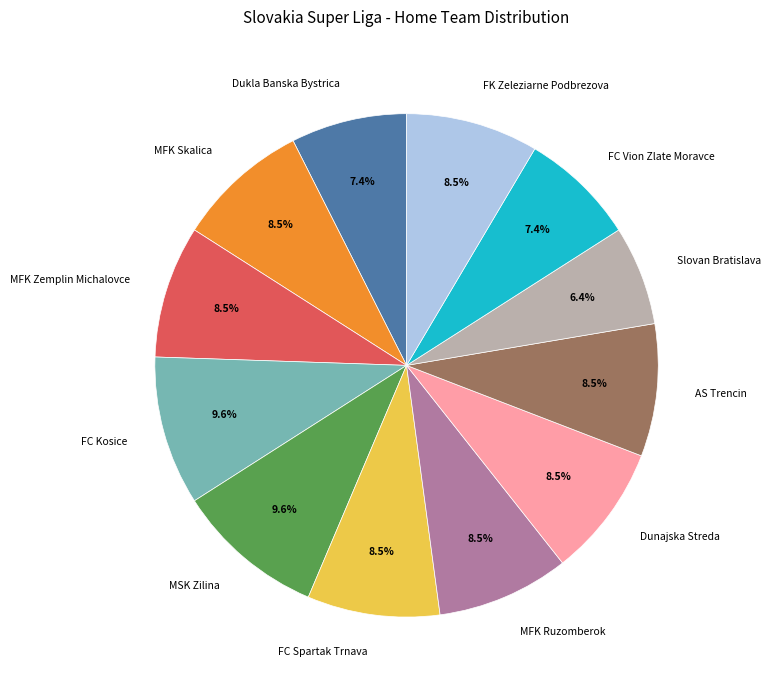

To the nearest percent, what is the average slice percentage?

8%